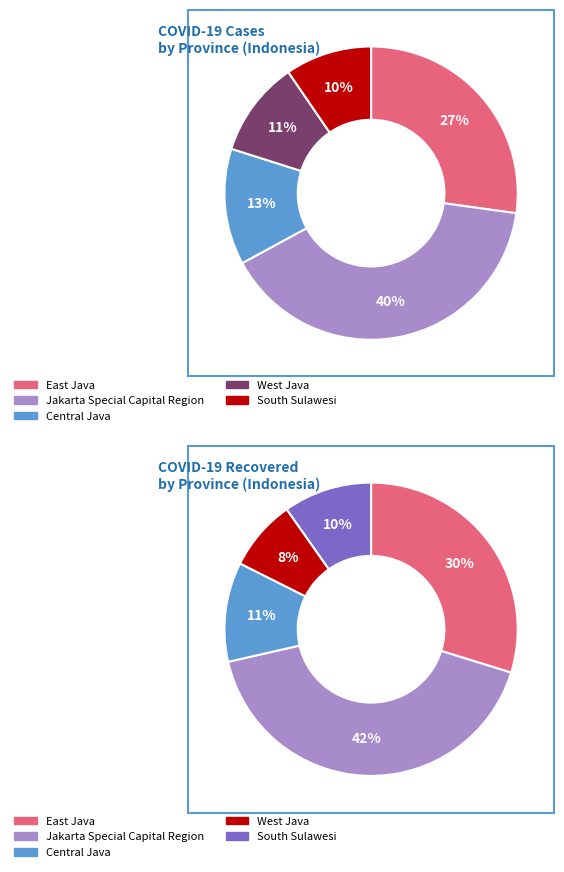

What percentage is the Jakarta Special Capital Region slice, to the nearest percent?

40%